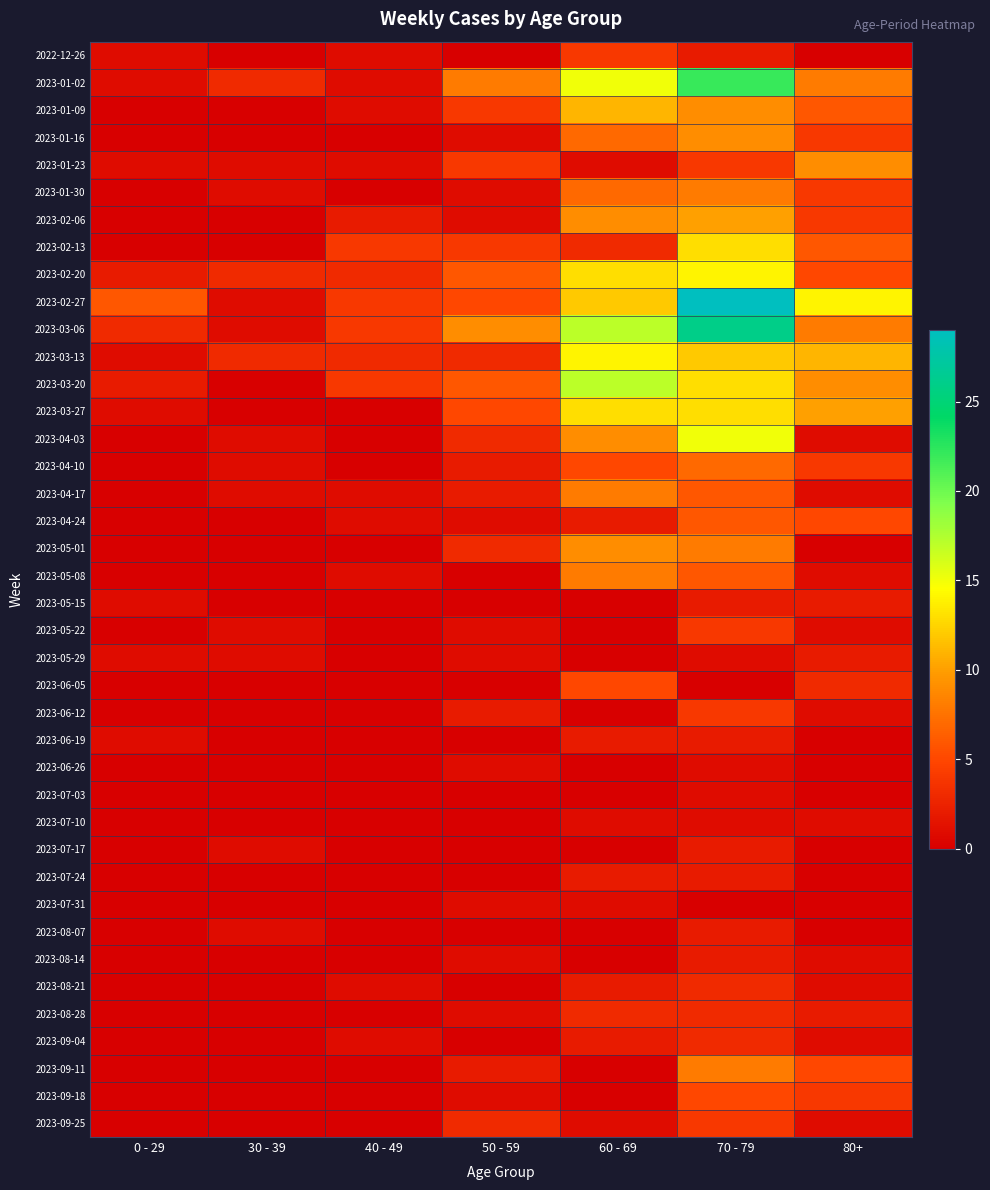

How many categories are shown in the chart?

7